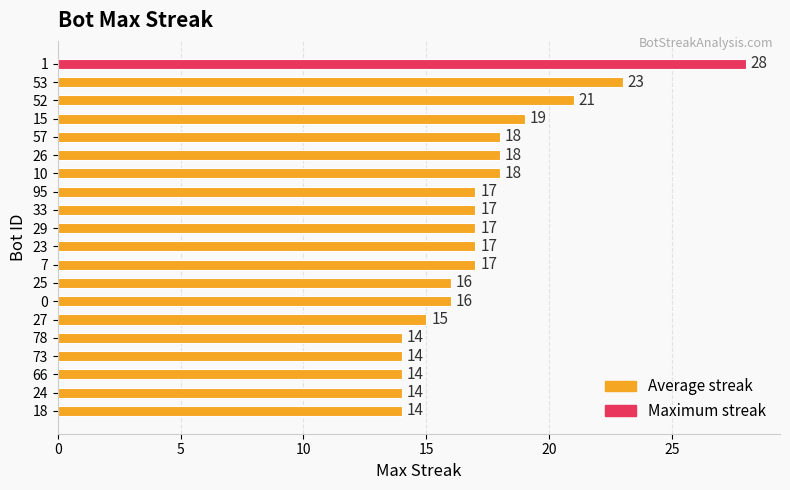

Approximately how many times larger is the value at 73 compared to 53?

0.6